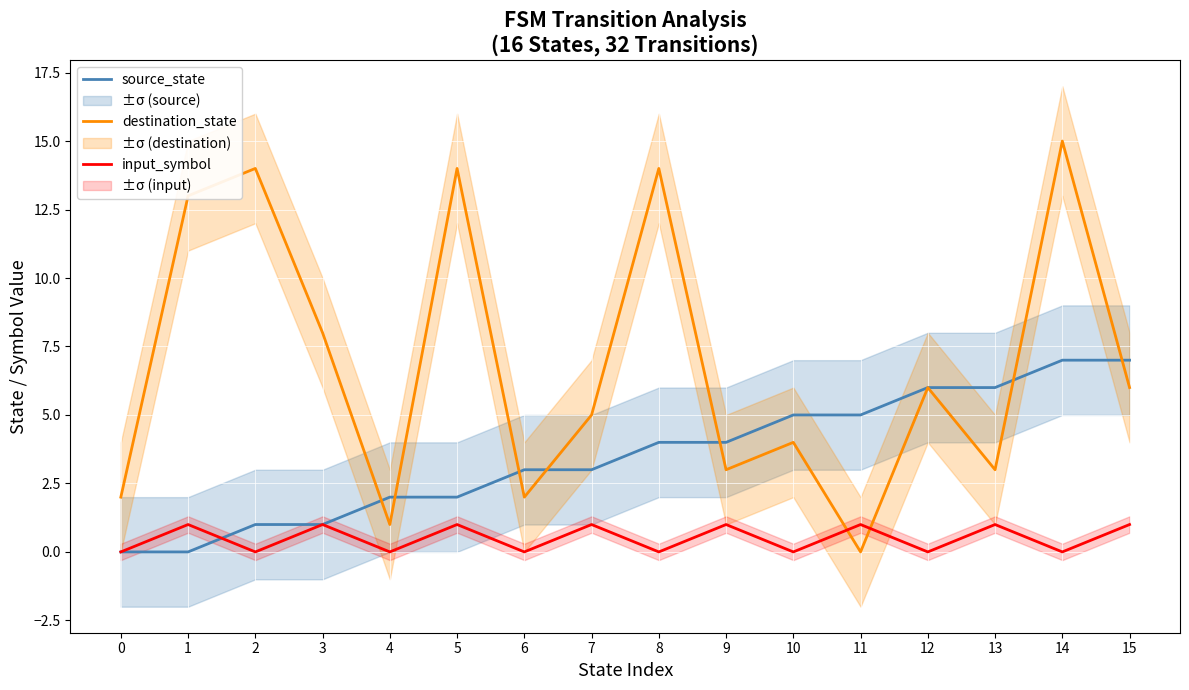

What is the greatest value displayed?

15